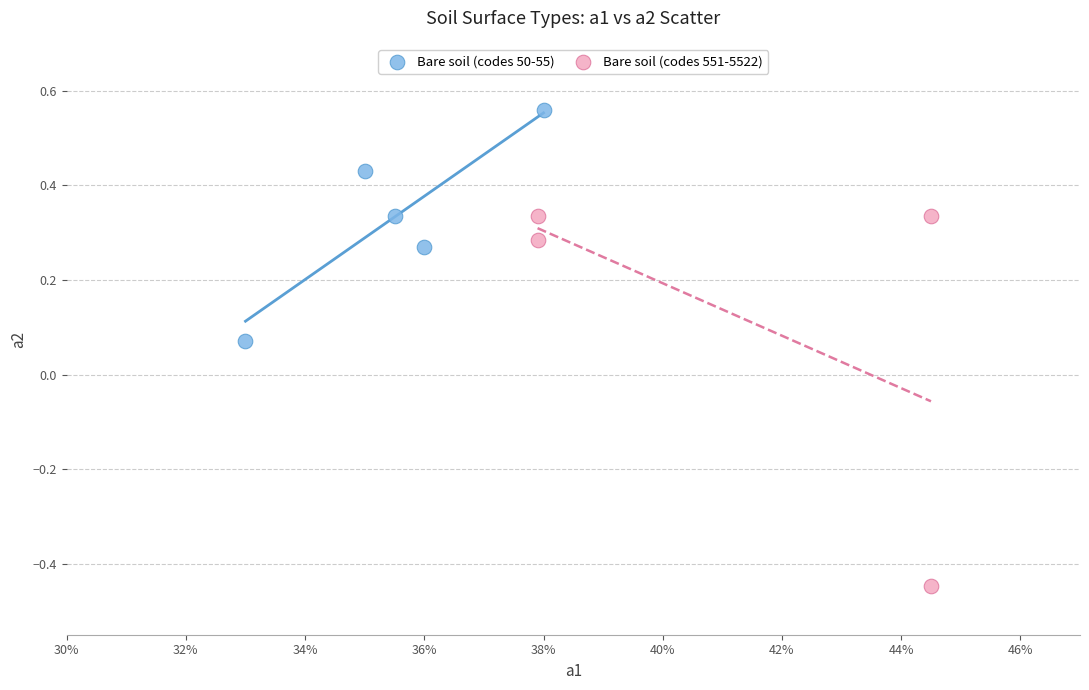

Which series reaches the maximum Y coordinate?

Bare soil (codes 50-55)